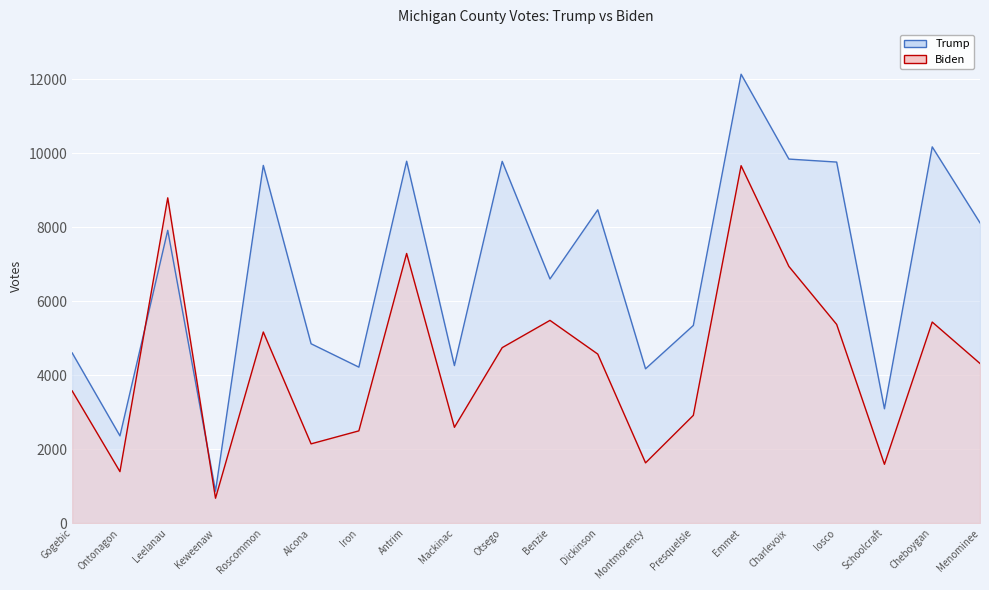

After their last crossing, which series has the higher values: Biden or Trump?

Trump